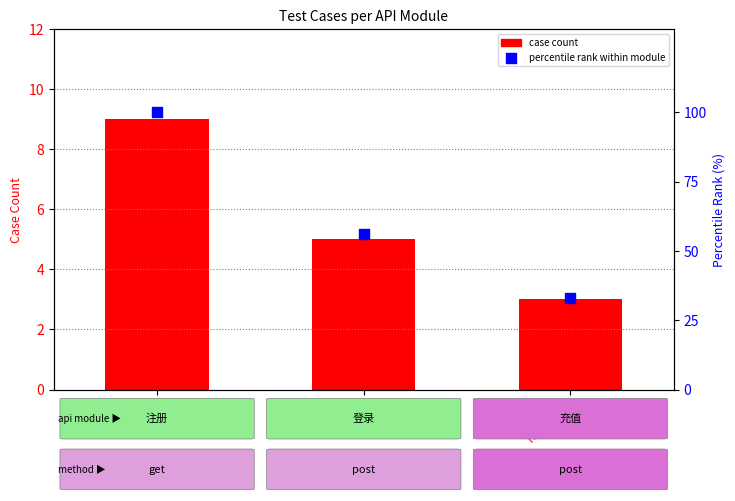

Which series has the widest spread of Y values?

percentile rank